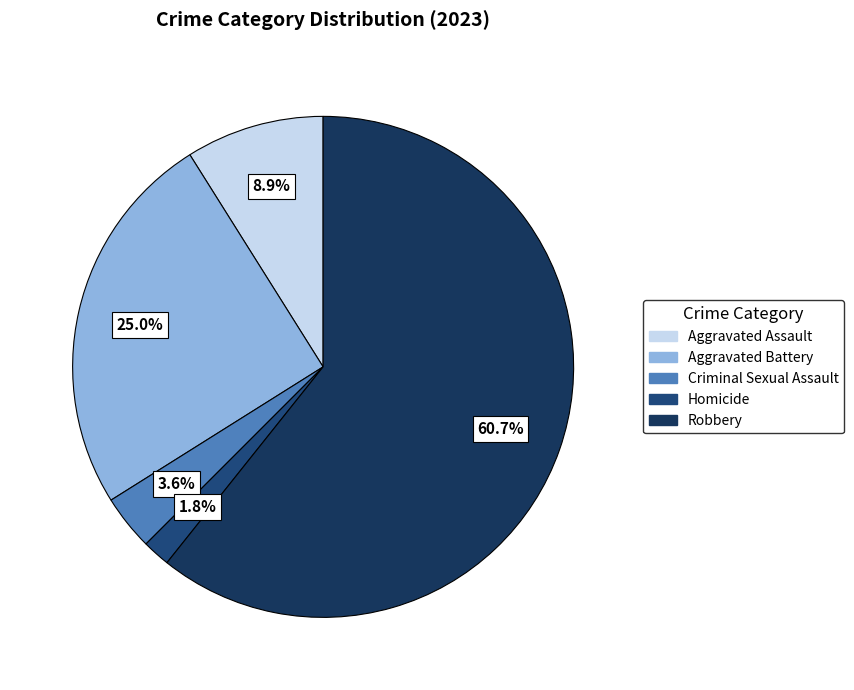

Which category accounts for the majority?

Robbery